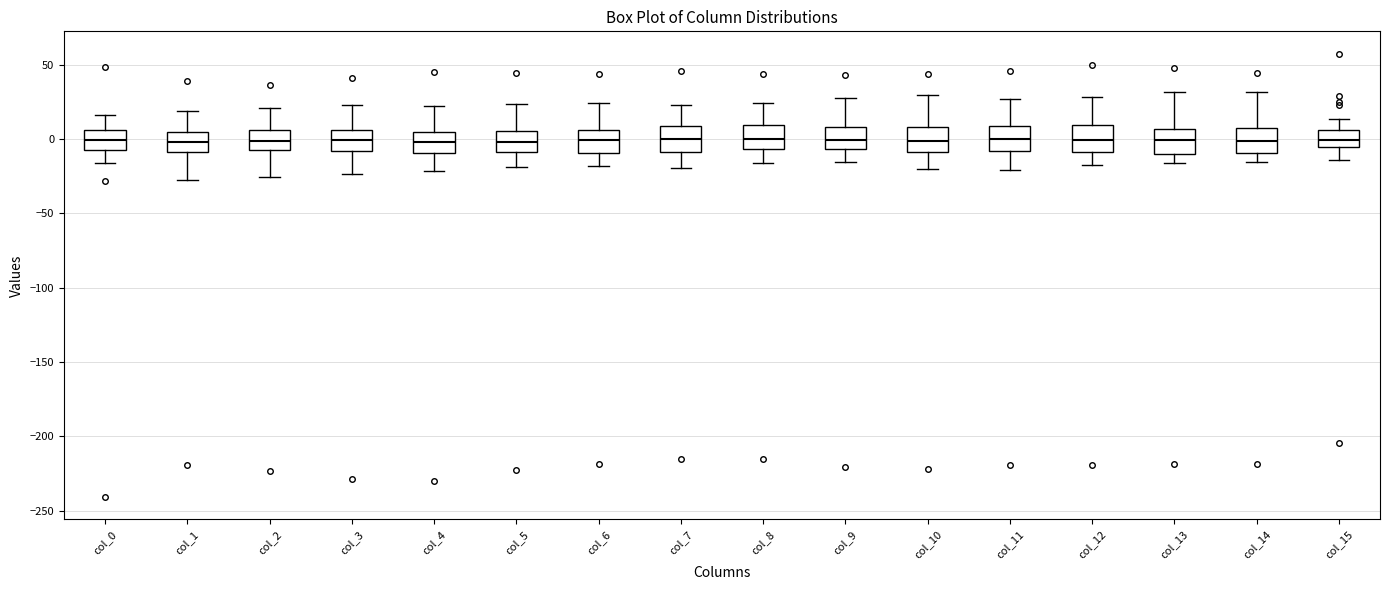

Where does the upper whisker of the box for col_8 end on the y-axis? The values are not printed on the chart, so give them approximately, as read against the axis.

25